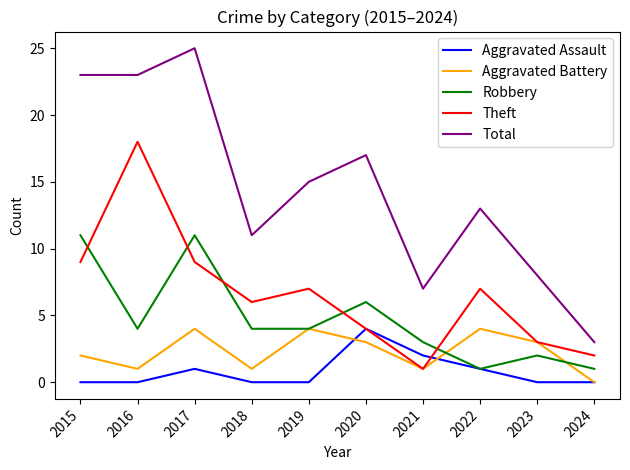

Does the chart display data point markers on the line(s)?

No